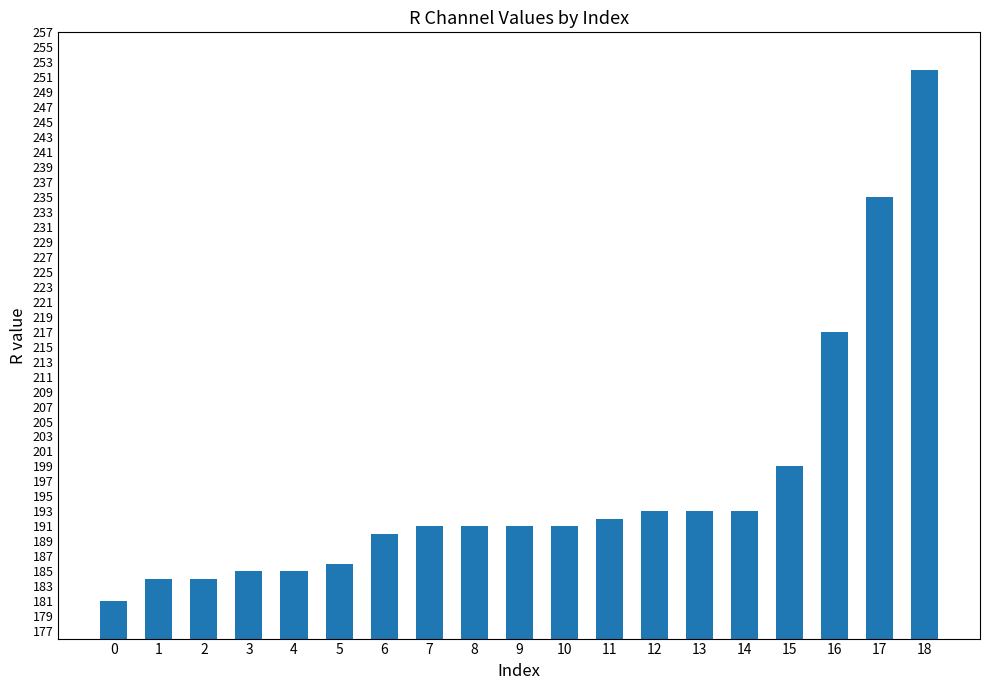

What is the value of the 13th bar from the left?

193